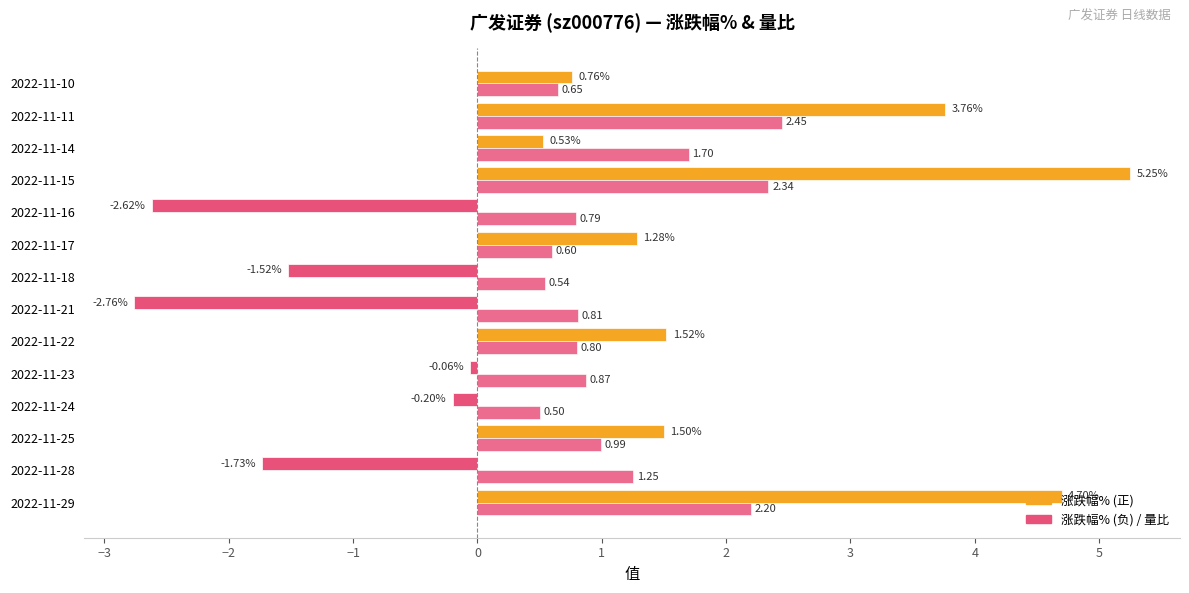

Count the number of data series in this chart.

2